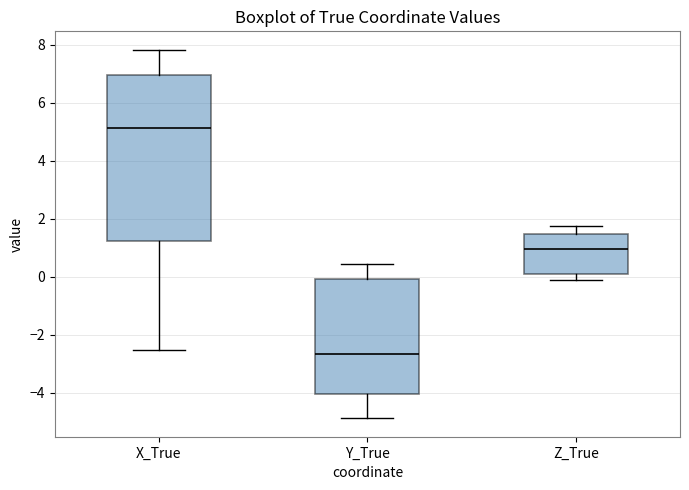

Reading left to right, transcribe this box plot: for each box, give where its median line is, the range the box spans, and where its two whiskers end, as read against the y-axis. The values are not printed on the chart, so give them approximately, as read against the axis.

X_True: median 5.2, box 1.2 to 7.0, whiskers -2.6 to 7.8
Y_True: median -2.6, box -4.0 to 0.0, whiskers -4.8 to 0.4
Z_True: median 1.0, box 0.0 to 1.4, whiskers -0.2 to 1.8